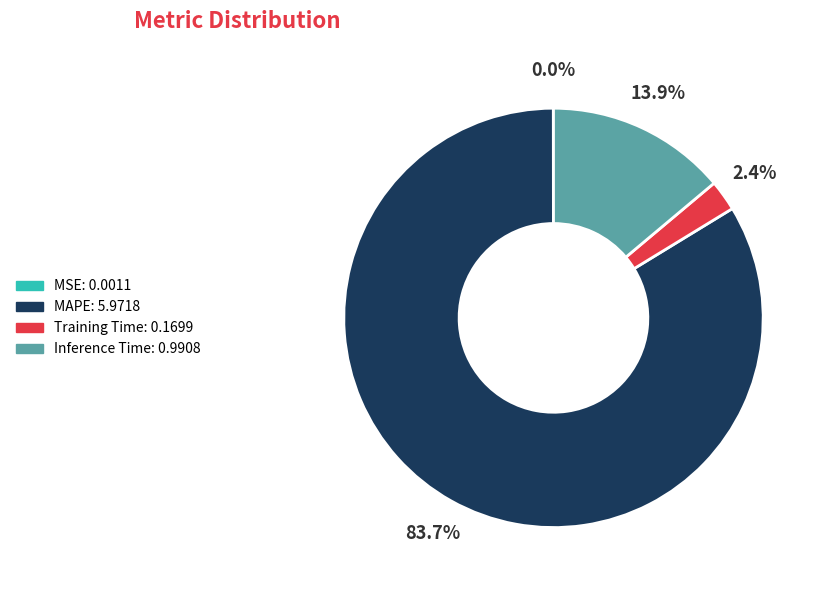

To the nearest percent, what is the average slice percentage?

25%